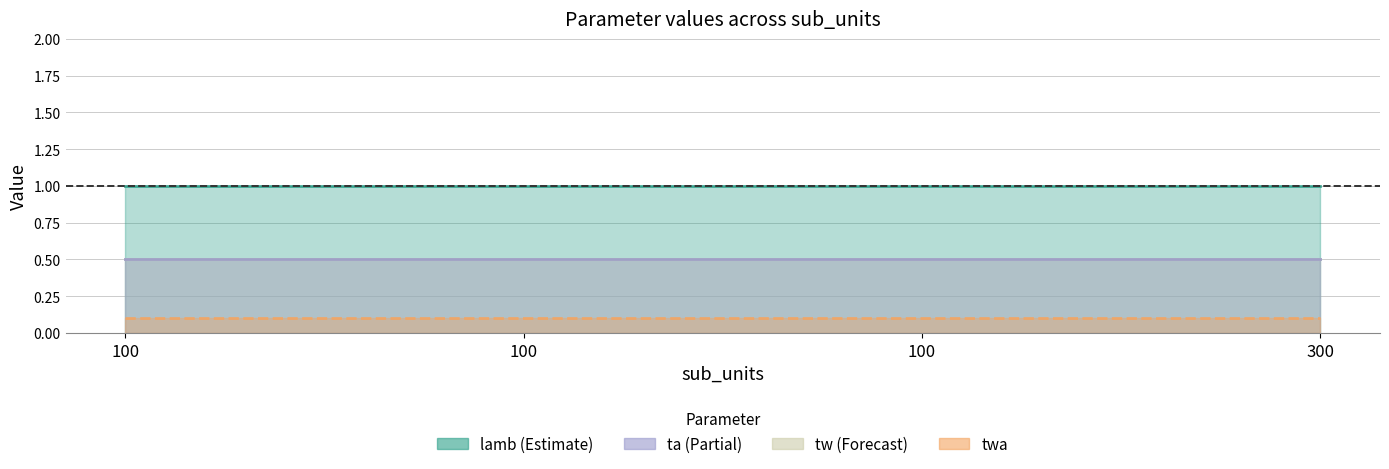

Which category has the highest value across all series?

100